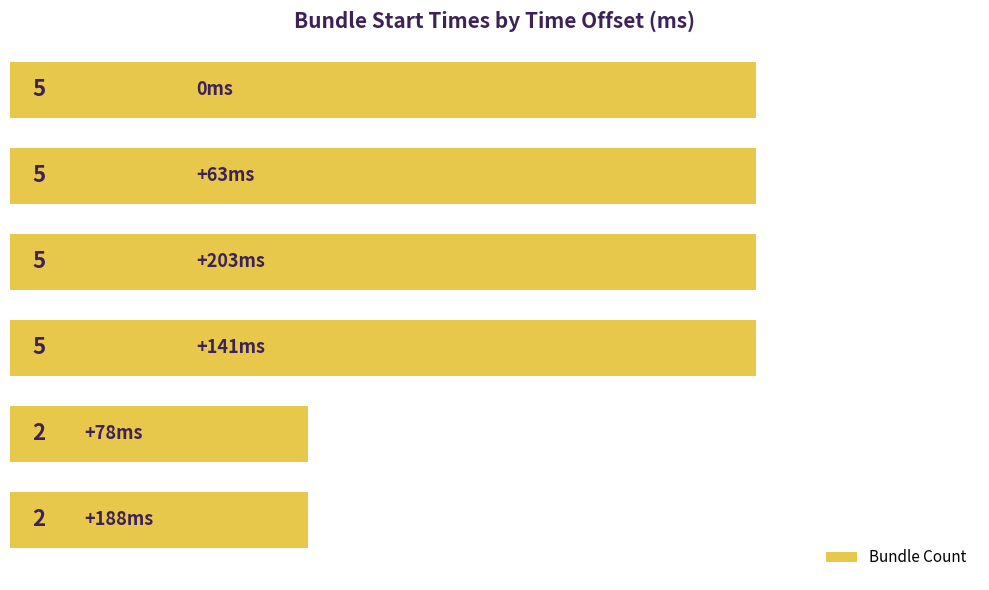

What is the greatest value displayed?

5